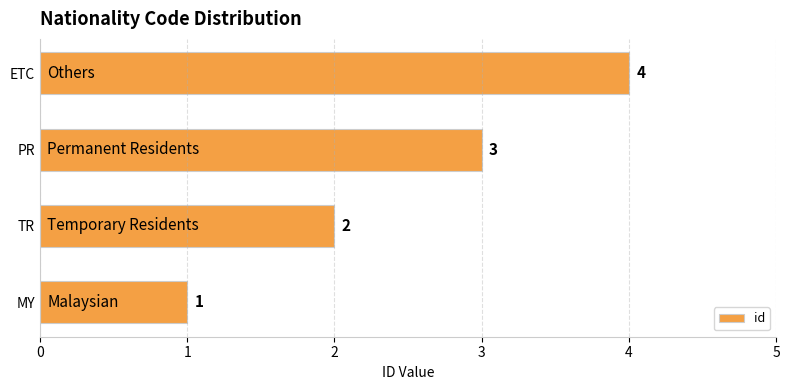

Which label corresponds to the largest value in the chart?

ETC